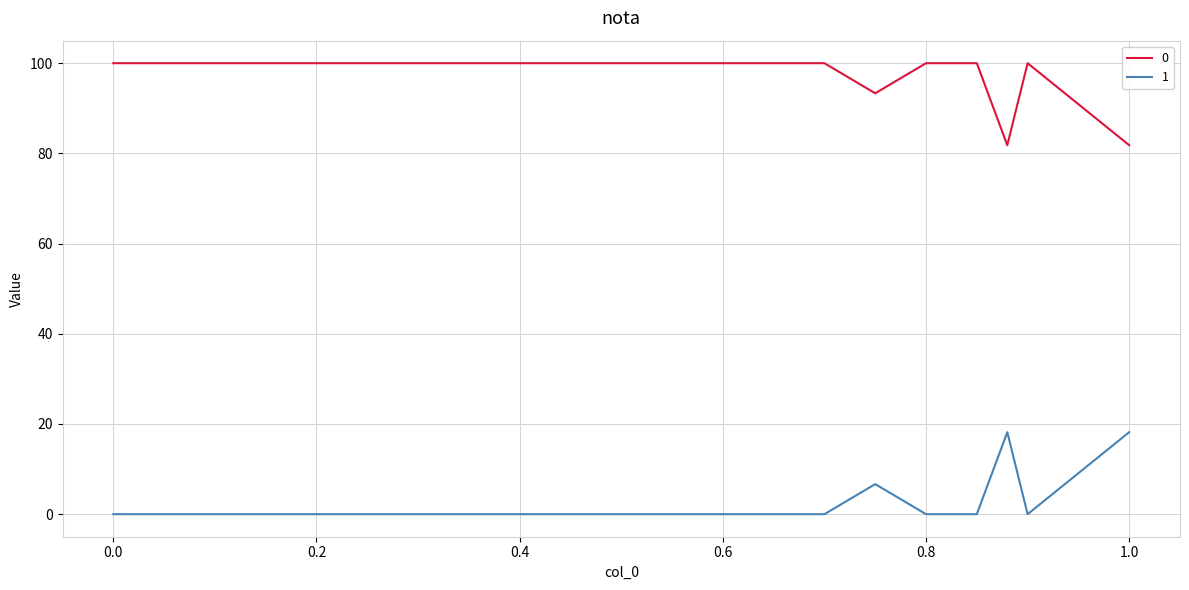

True or false: 1 and 0 cross at least once.

False